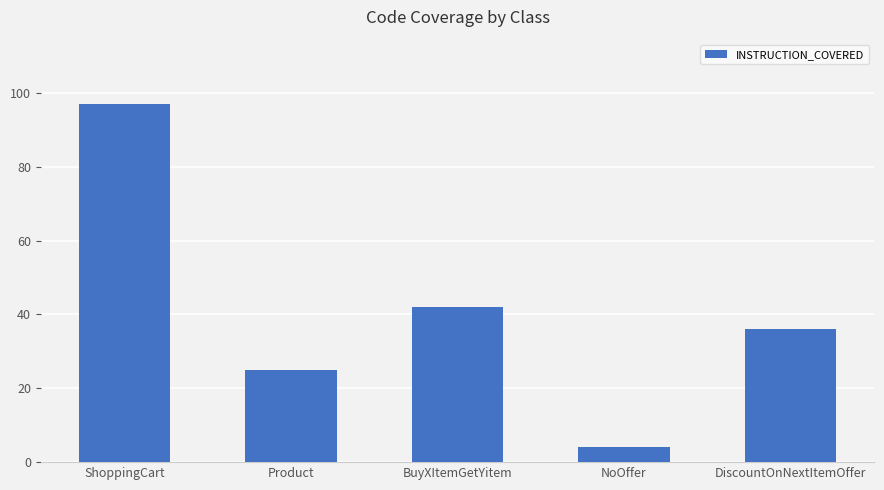

Rank the categories by value from lowest to highest.

NoOffer, Product, DiscountOnNextItemOffer, BuyXItemGetYitem, ShoppingCart